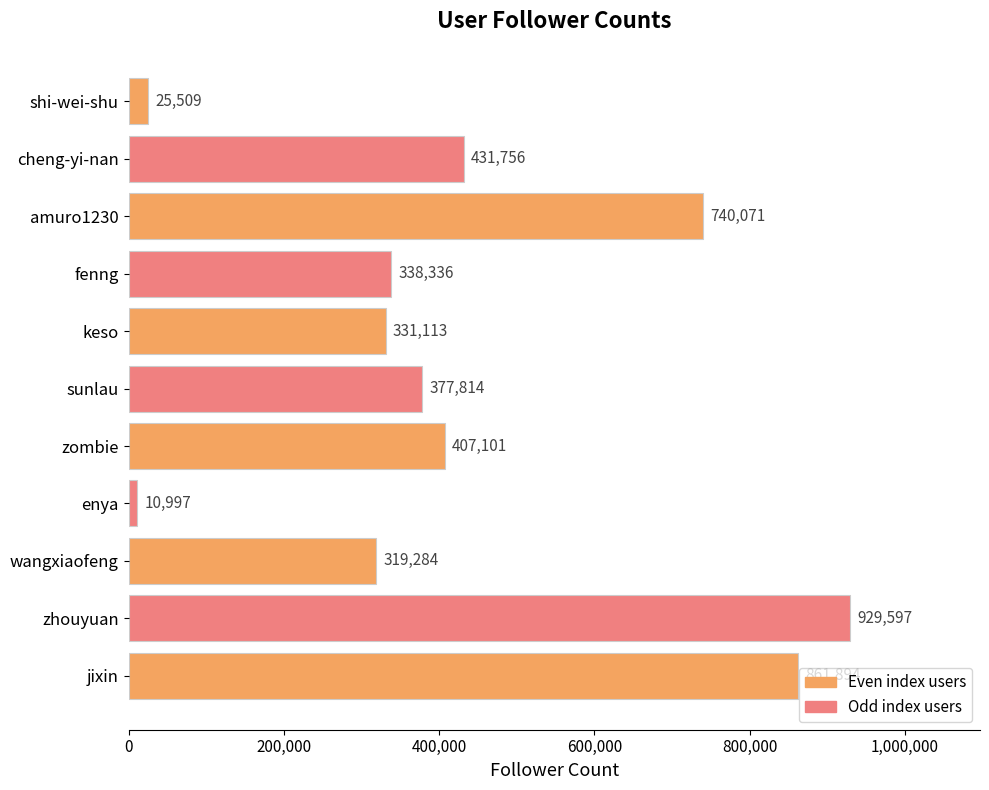

Which label corresponds to the largest value in the chart?

zhouyuan